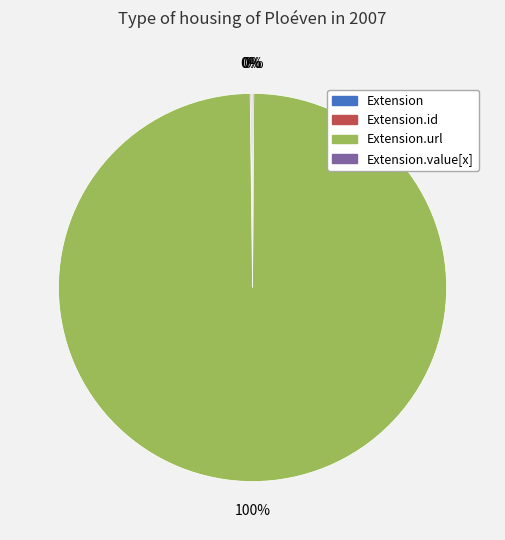

To the nearest percent, what is the difference between the largest and smallest slice percentages?

100%